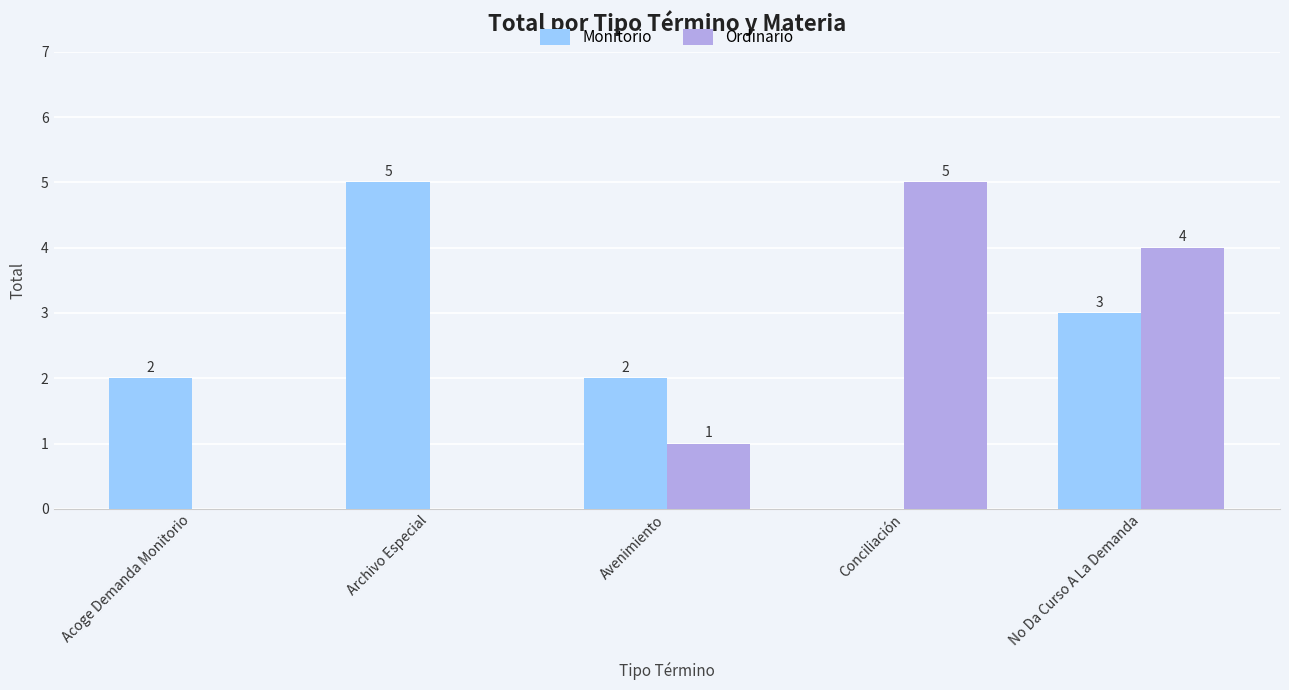

The value of Ordinario at Acoge Demanda Monitorio is -3. True or false?

False